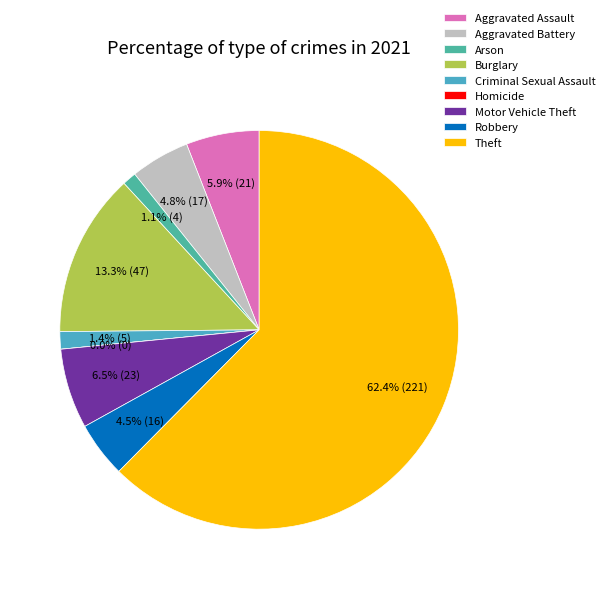

How many segments does this pie chart have?

9